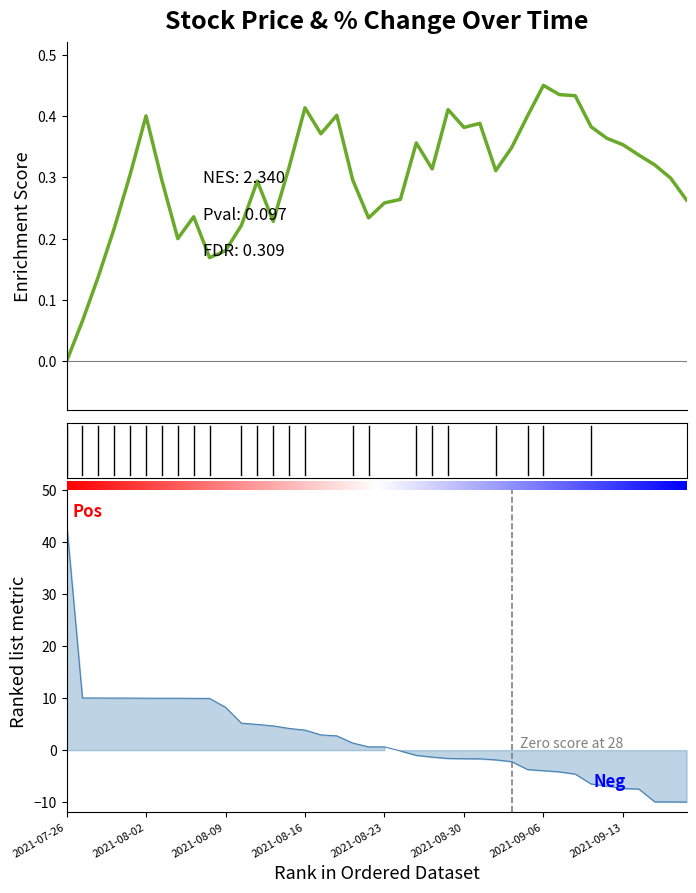

How many distinct data groups are displayed?

2